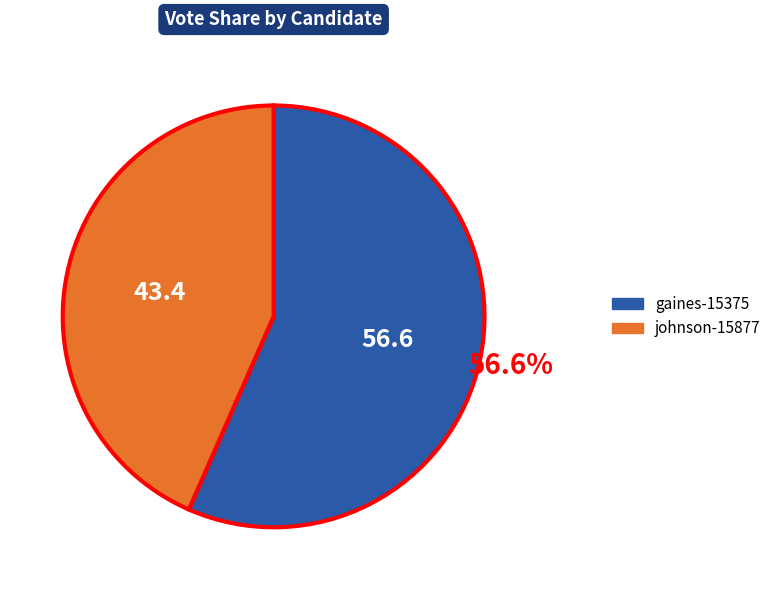

The gaines-15375 slice represents 57% of the pie. True or false?

True